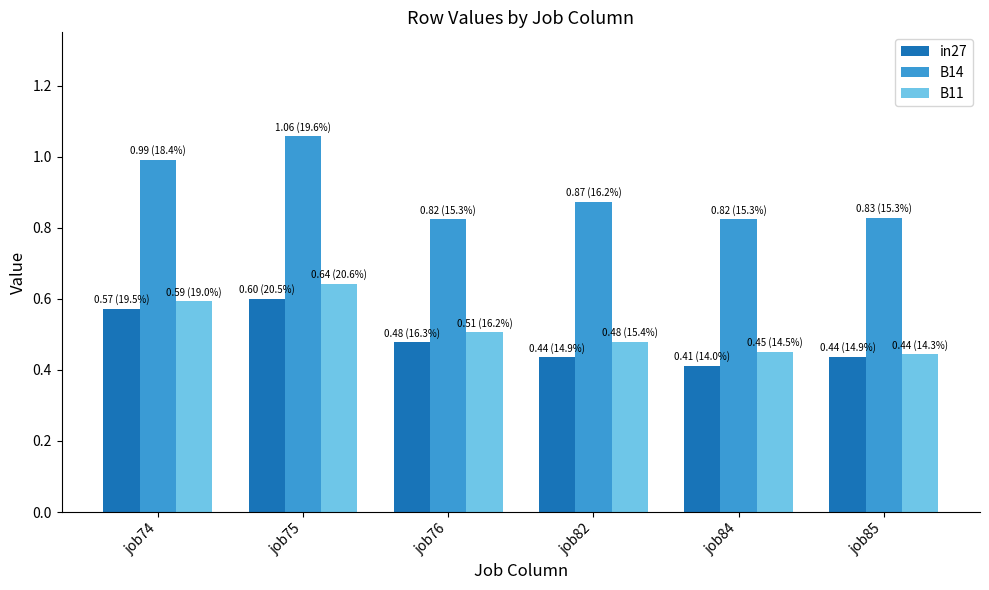

What is the sum of the B11 values at job84 and job76?

1.0